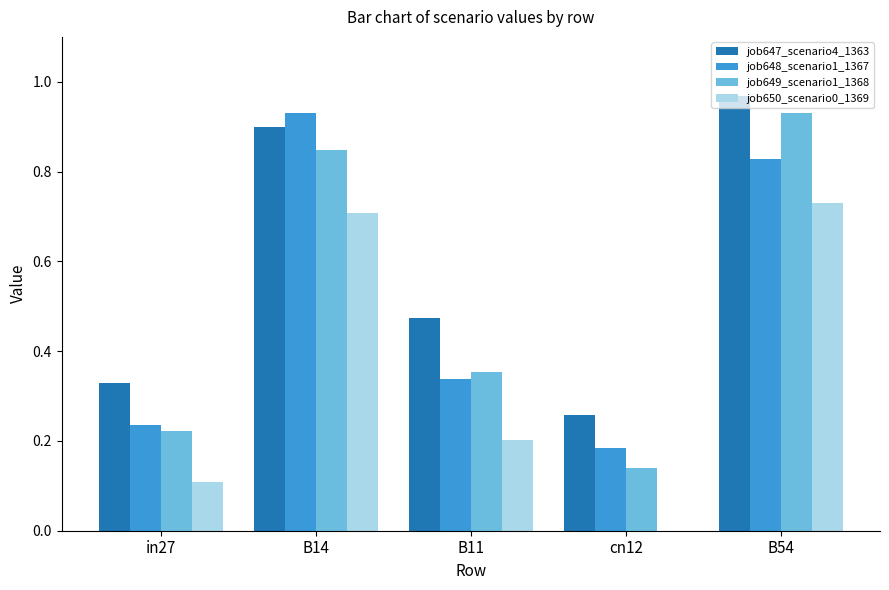

The job650_scenario0_1369 series shows 0.1 at in27. True or false?

True